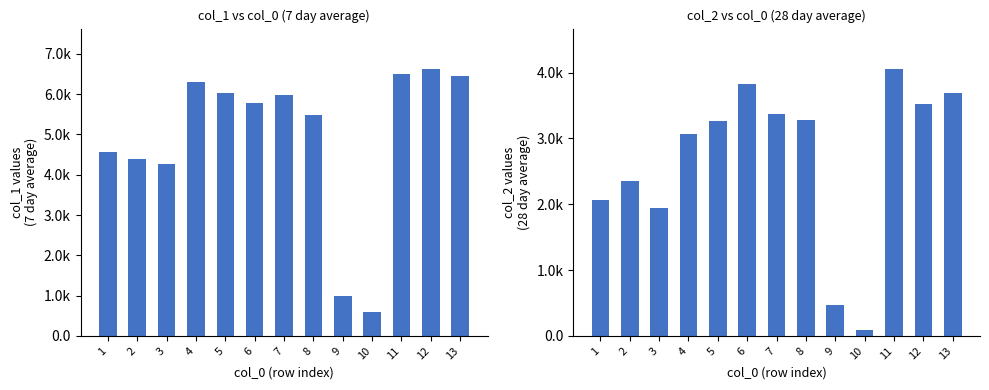

Which category has the highest value across all series?

12